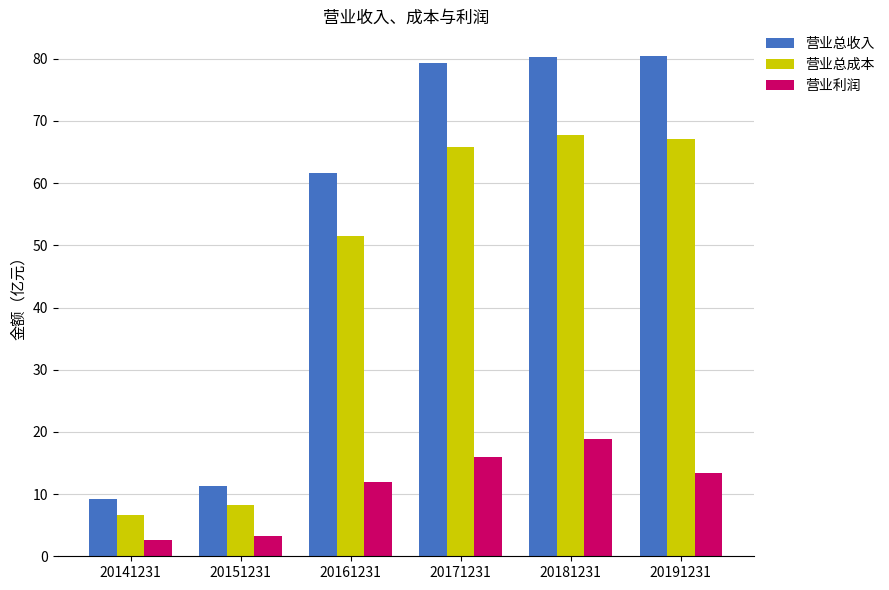

Where does the 营业总成本 series first go above 65?

20171231